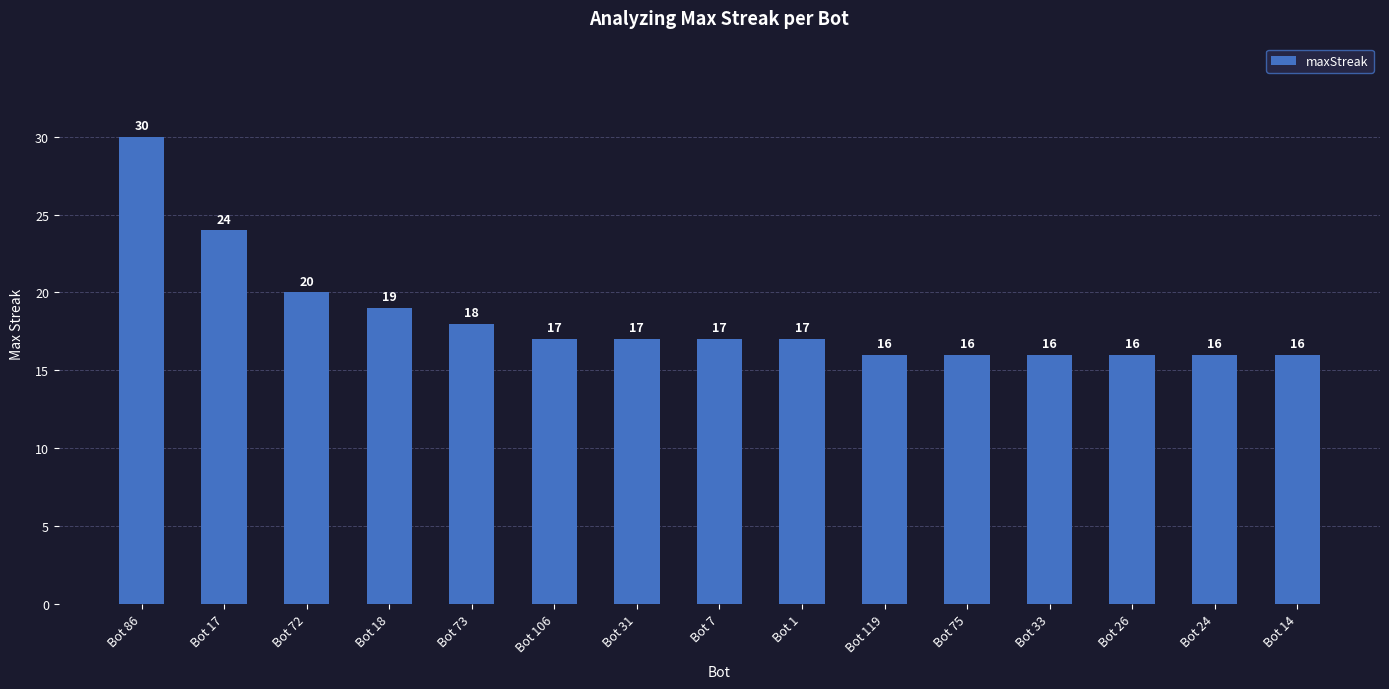

What is the label of the 9th bar from the right?

Bot 31